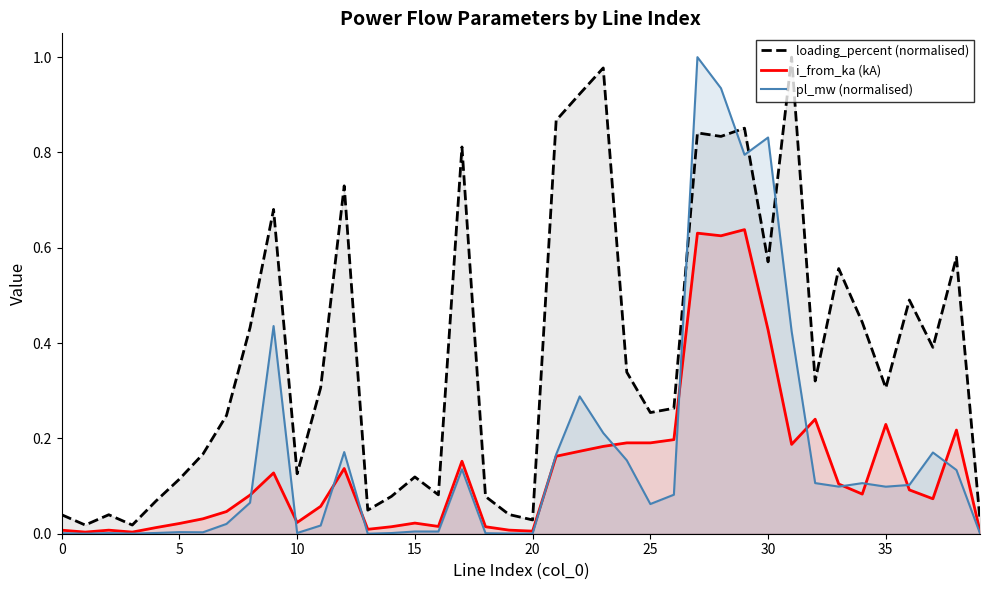

Is it true that i_from_ka (kA) equals 0.1 at 25?

False